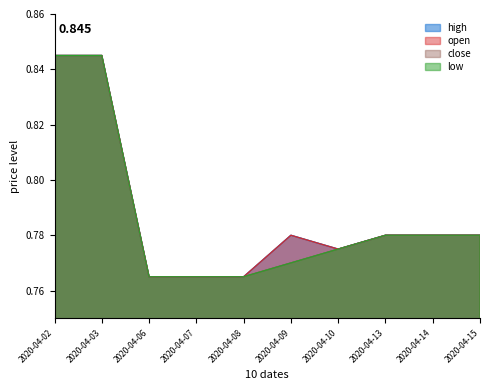

True or false: open has a value of 0.8 at 2020-04-10.

True